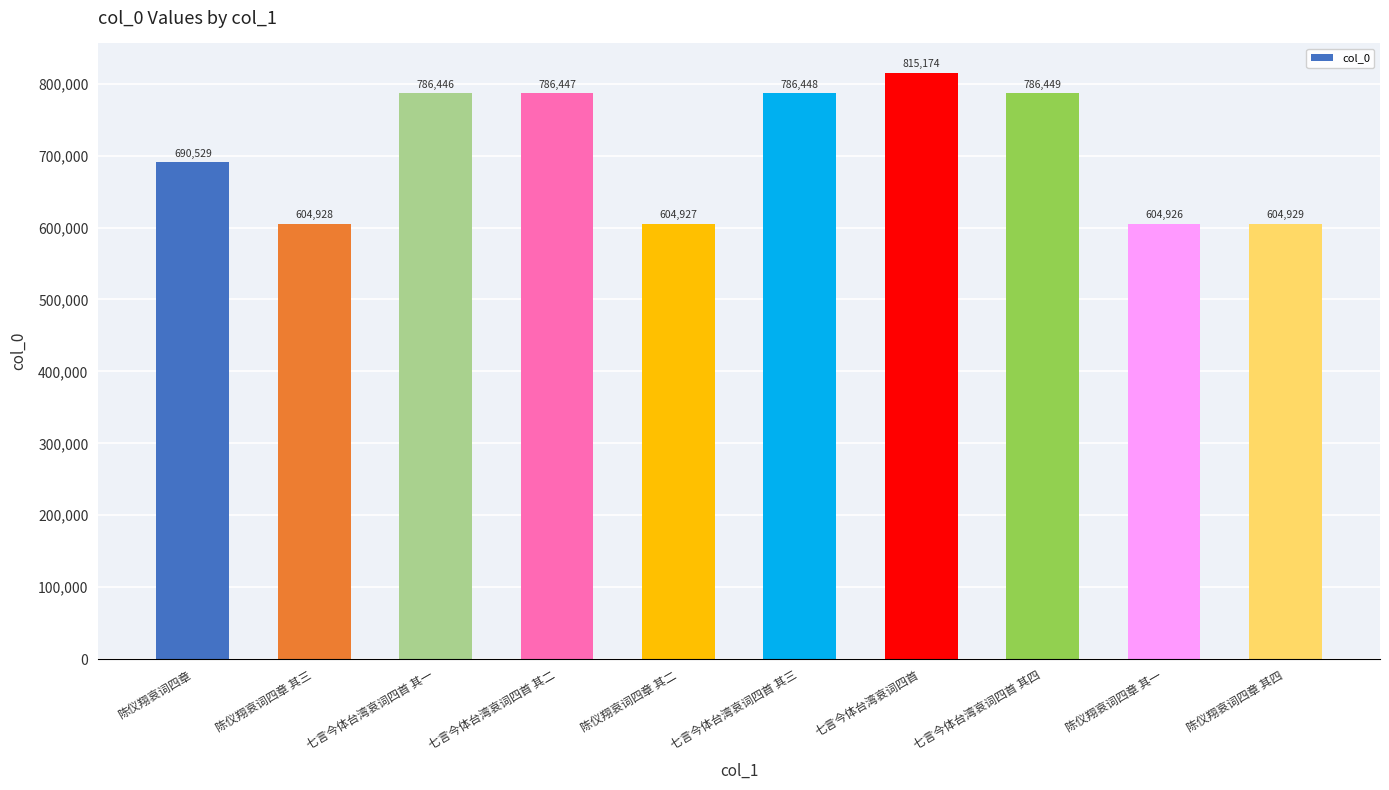

Rank the categories by value from highest to lowest.

七言今体台湾哀词四首, 七言今体台湾哀词四首 其四, 七言今体台湾哀词四首 其三, 七言今体台湾哀词四首 其二, 七言今体台湾哀词四首 其一, 陈仪翔哀词四章, 陈仪翔哀词四章 其四, 陈仪翔哀词四章 其三, 陈仪翔哀词四章 其二, 陈仪翔哀词四章 其一